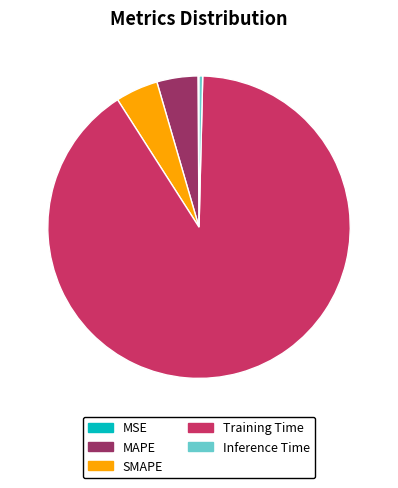

Does MAPE account for over 50% of the chart?

No